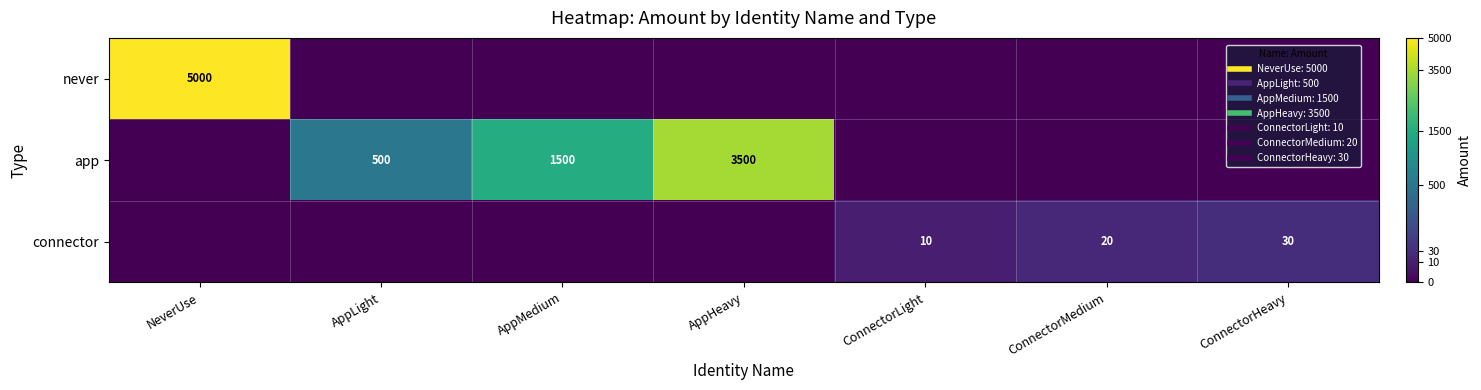

At which category does the chart reach its minimum across all series?

AppLight